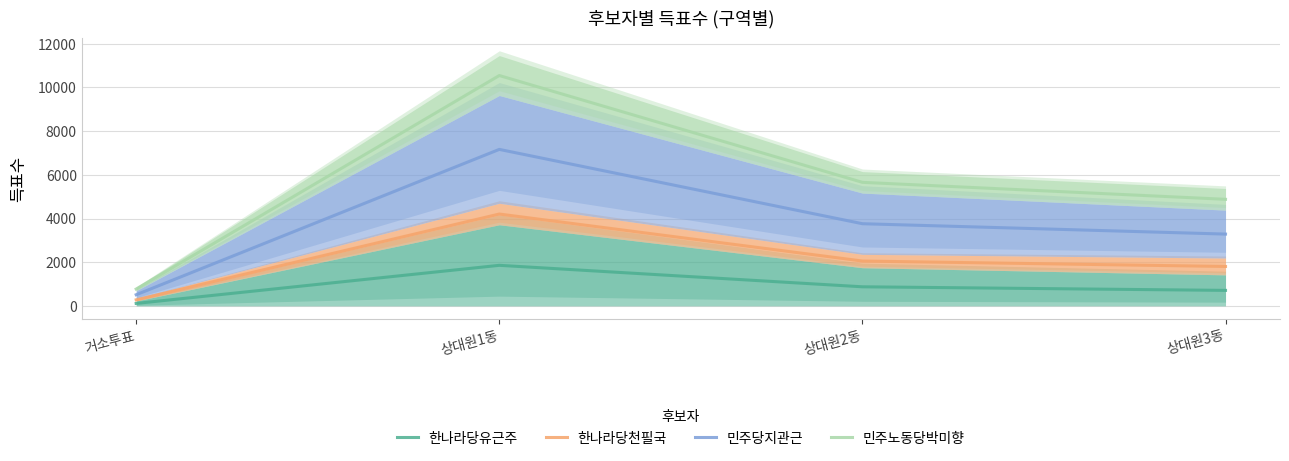

The value of 민주노동당박미향 at 거소투표 is 770.5. True or false?

True